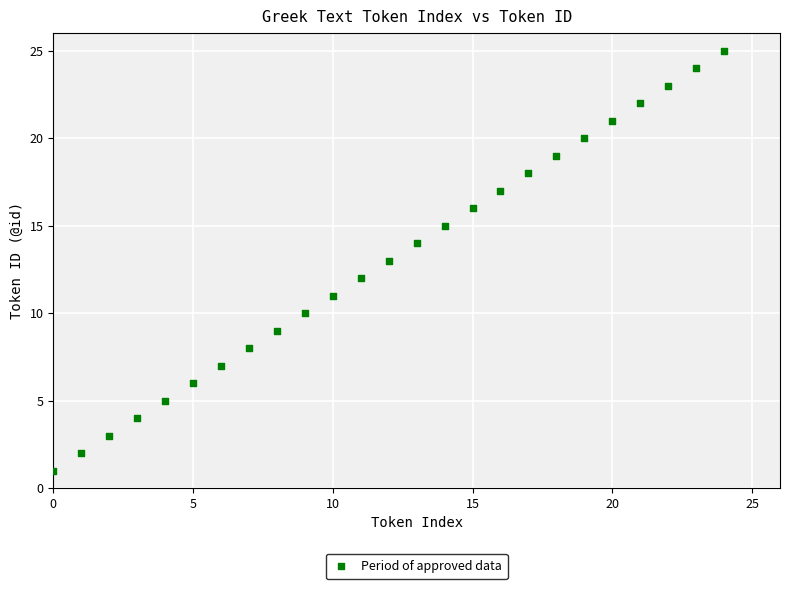

What is the range of Y values (max minus min)?

24